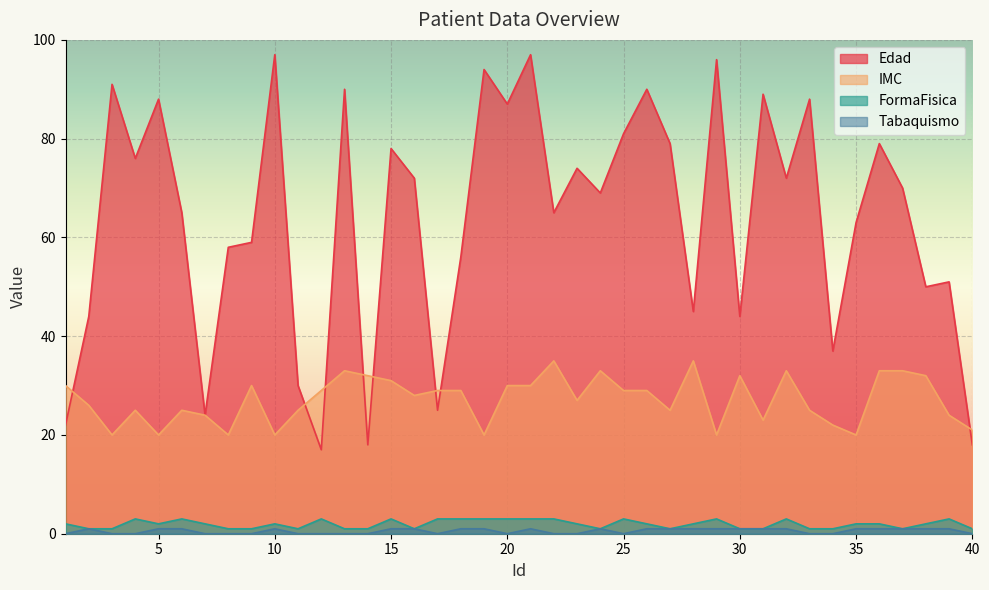

What is the average value of the Edad series?

64